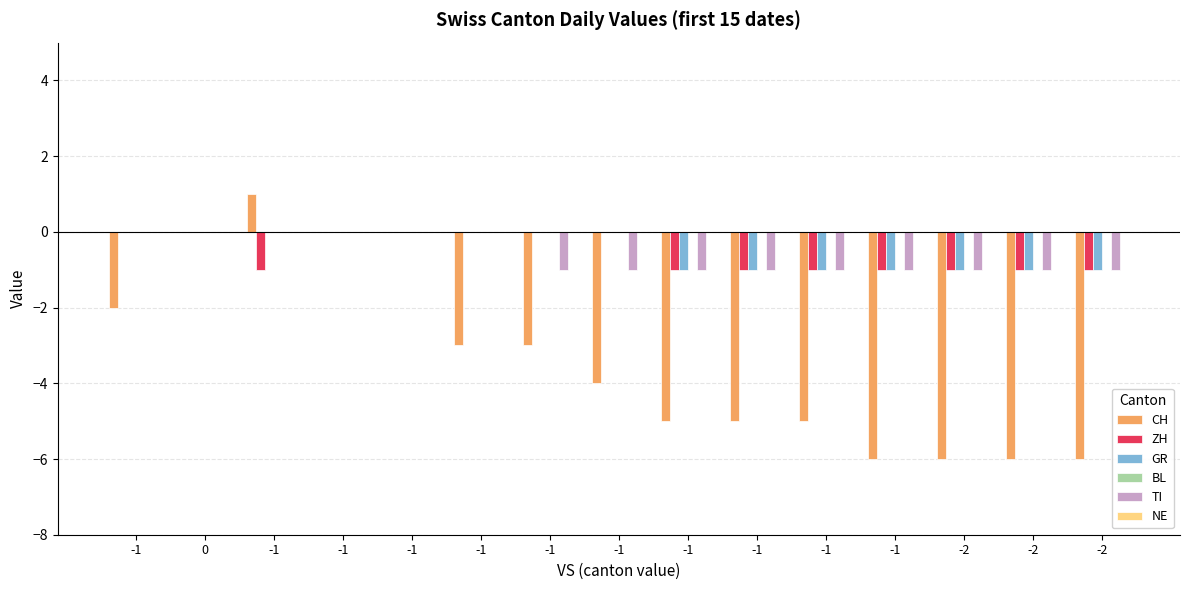

What is the label of the 15th bar from the right?

-1